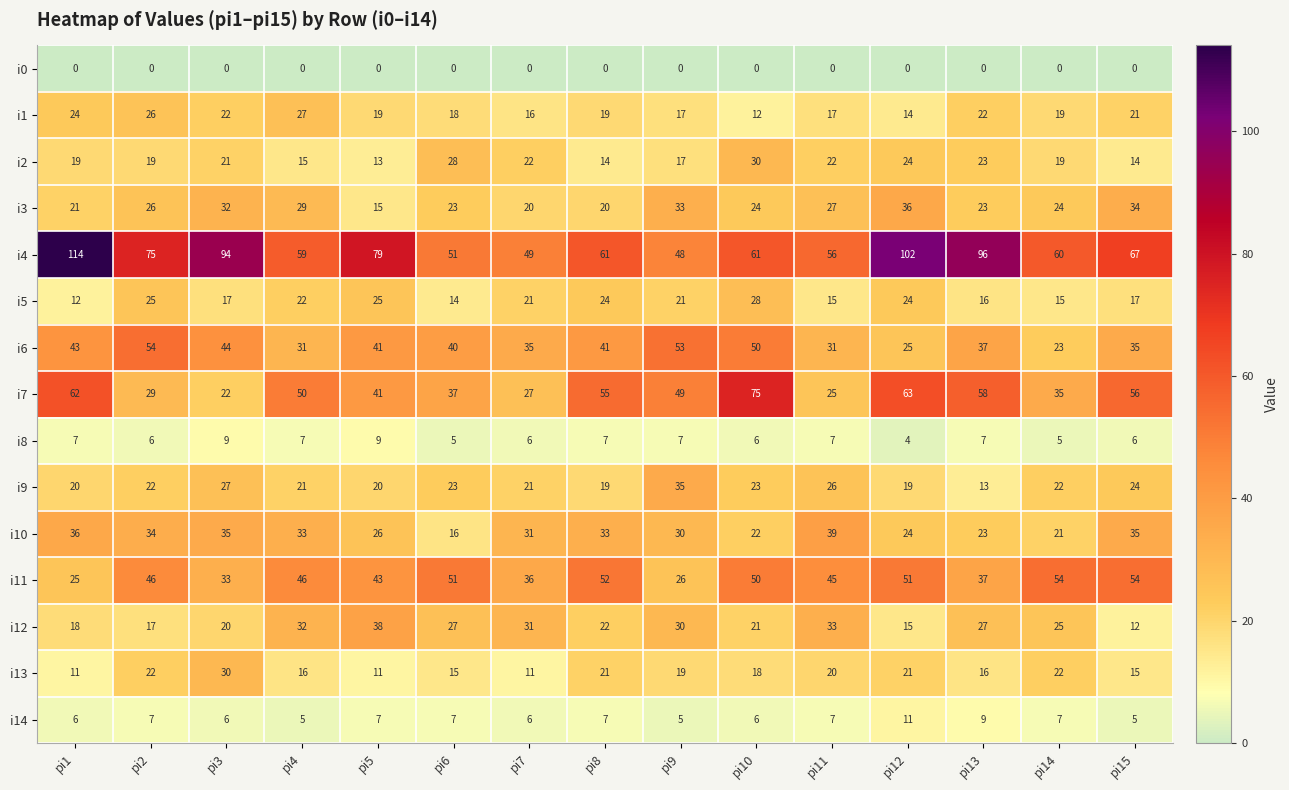

Which series has the widest spread of values?

i4